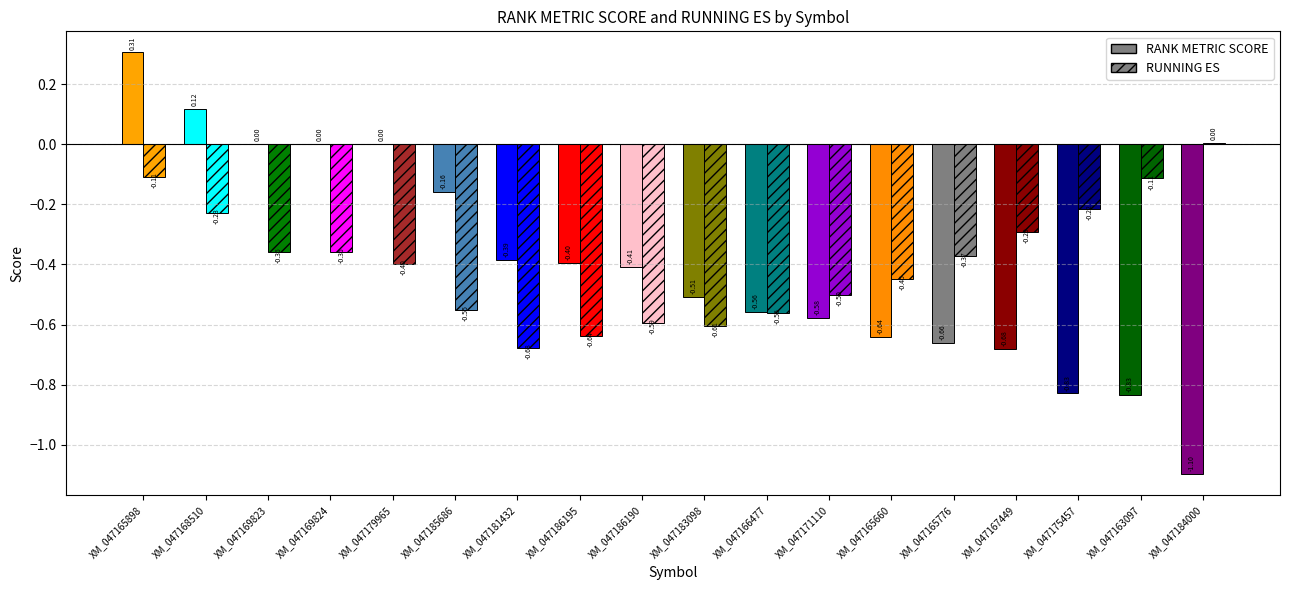

Which series has the widest spread of values?

RANK METRIC SCORE